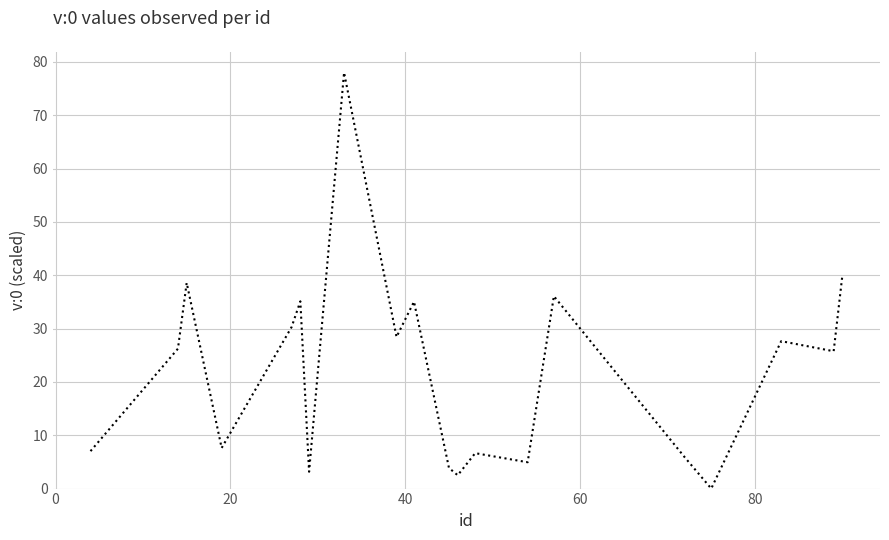

What is the greatest value displayed?

78.0